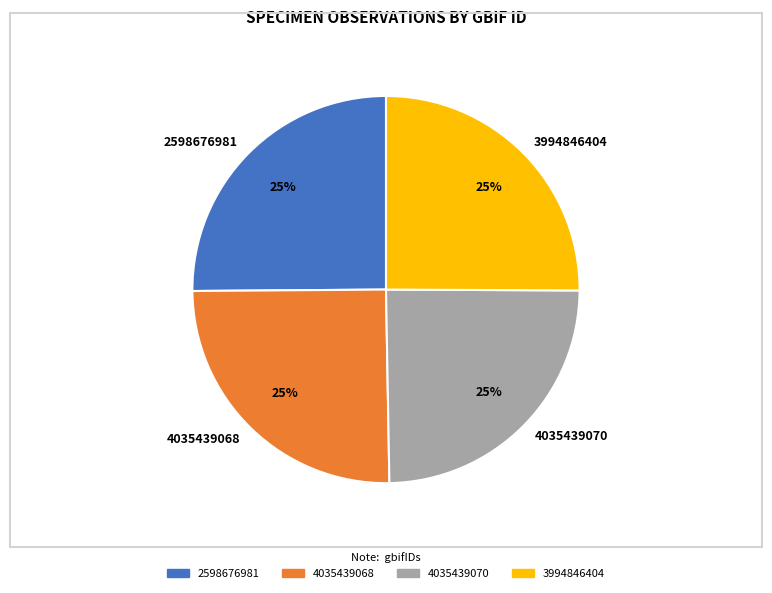

To the nearest percent, what portion does 2598676981 represent?

25%